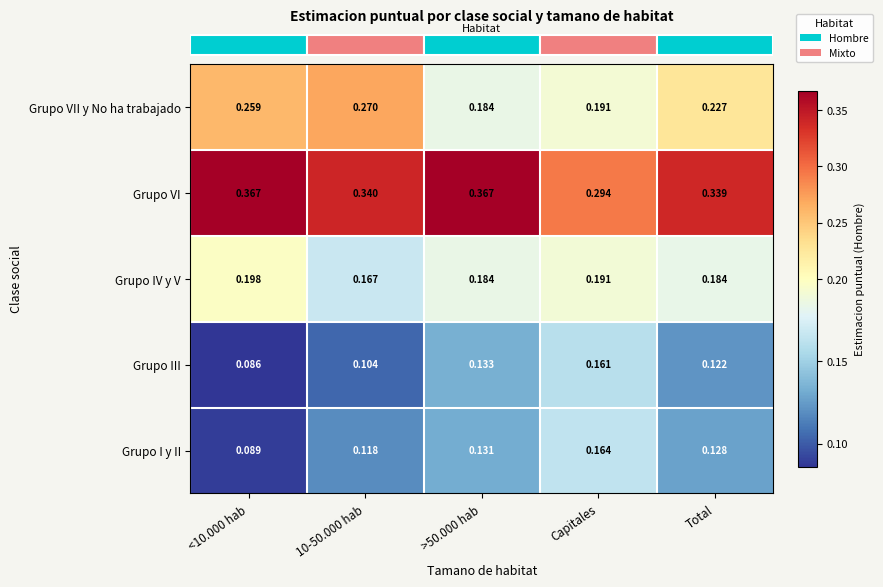

Between 10-50.000 hab and >50.000 hab, which series saw the biggest shift?

Grupo VII y No ha trabajado